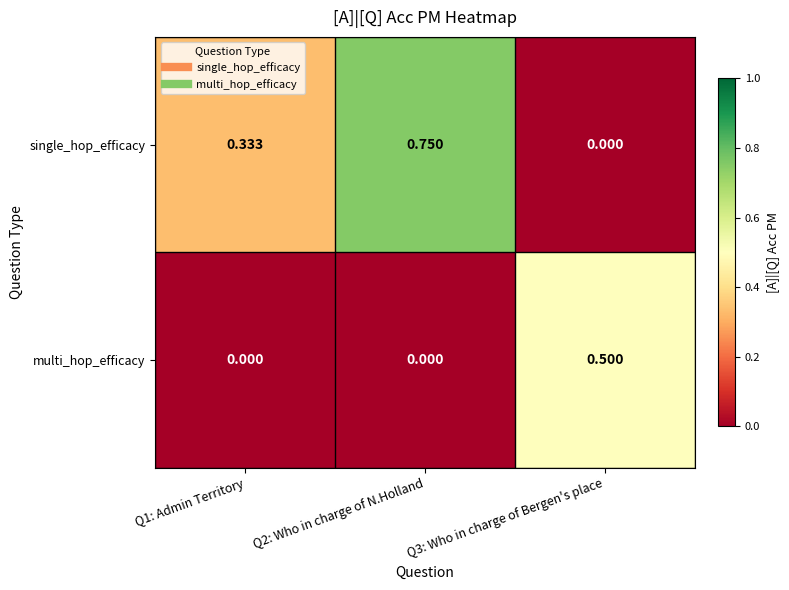

Which series has the largest total across all categories?

single_hop_efficacy